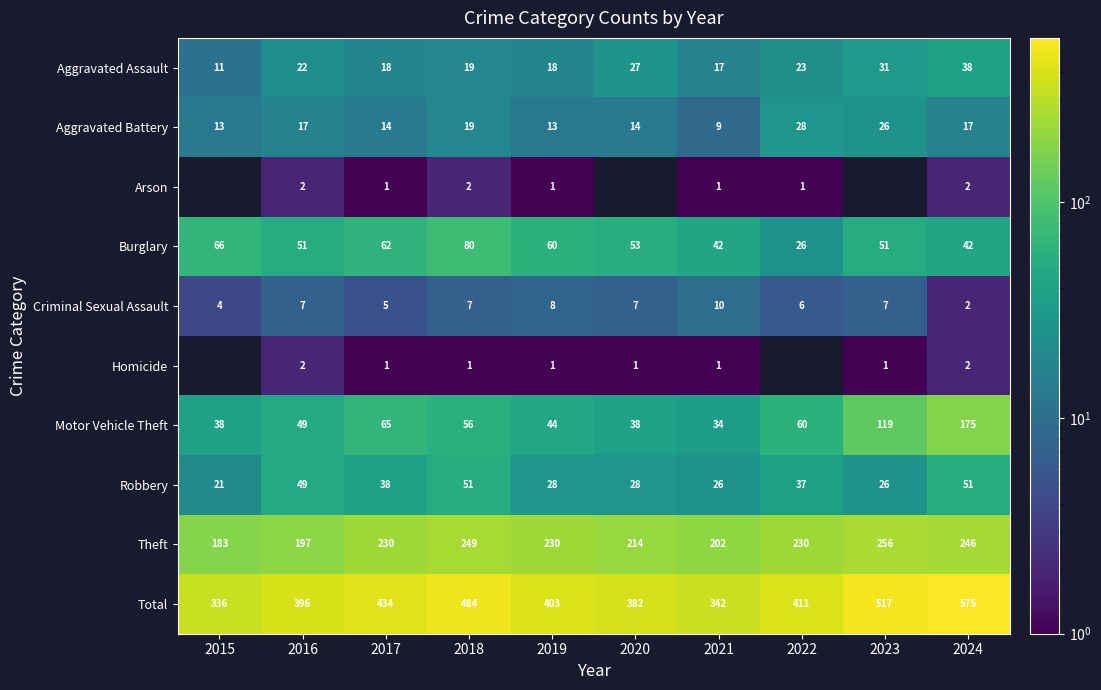

Where does the Motor Vehicle Theft series first go above 56?

2017